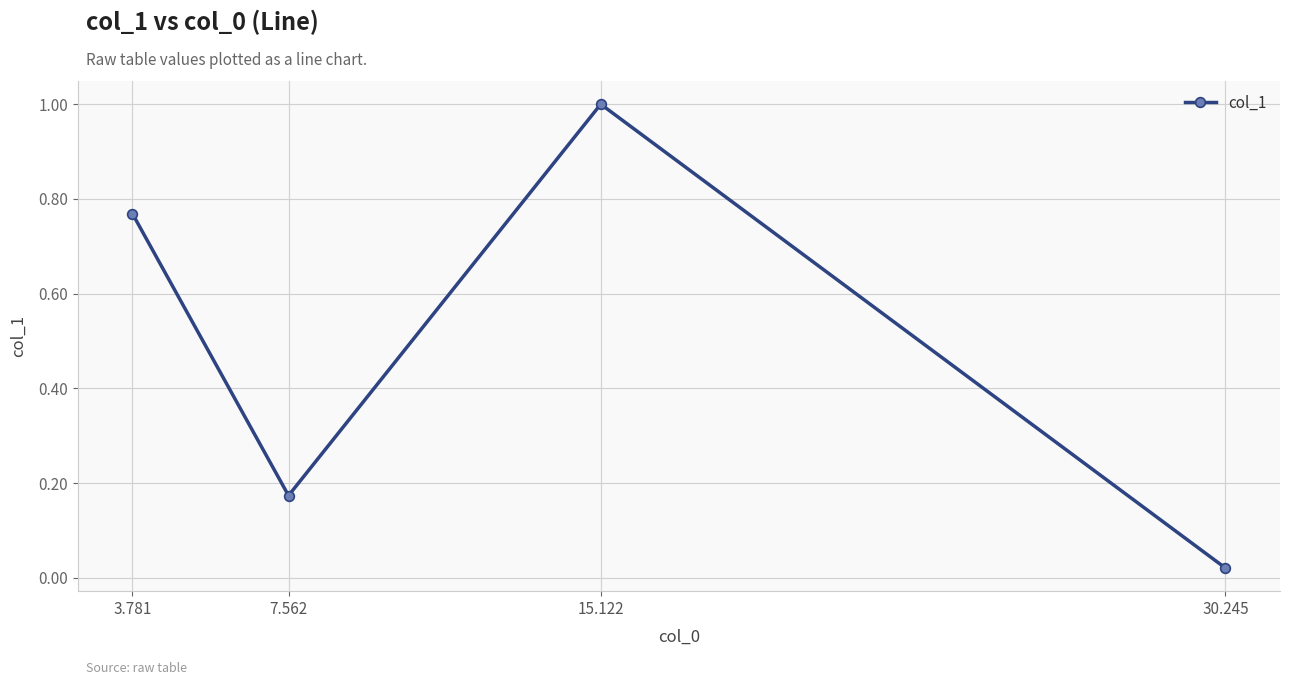

List the labels in order of value, smallest first.

30.245, 7.562, 3.781, 15.122